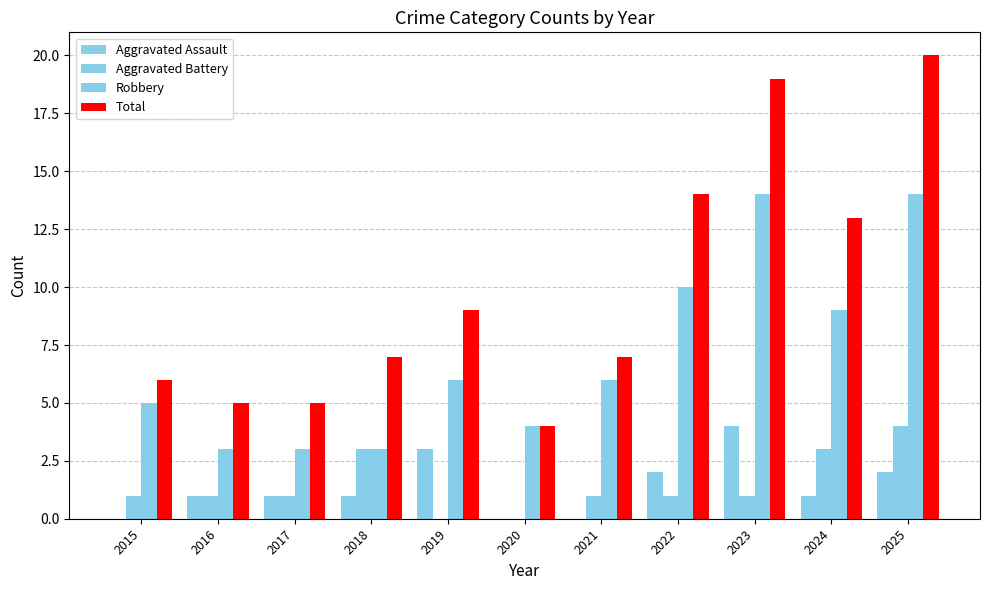

Reading right to left, what are all the values shown in this chart?

Aggravated Assault: 2	1	4	2	0	0	3	1	1	1	0
Aggravated Battery: 4	3	1	1	1	0	0	3	1	1	1
Robbery: 14	9	14	10	6	4	6	3	3	3	5
Total: 20	13	19	14	7	4	9	7	5	5	6